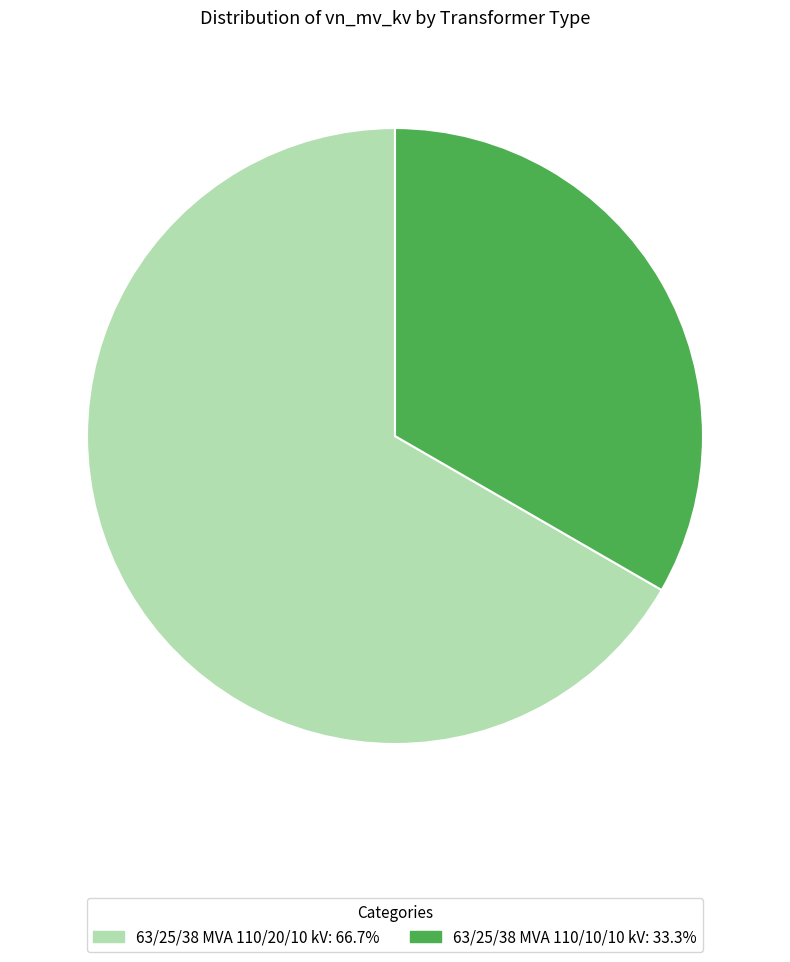

Which slice is the largest?

63/25/38 MVA 110/20/10 kV